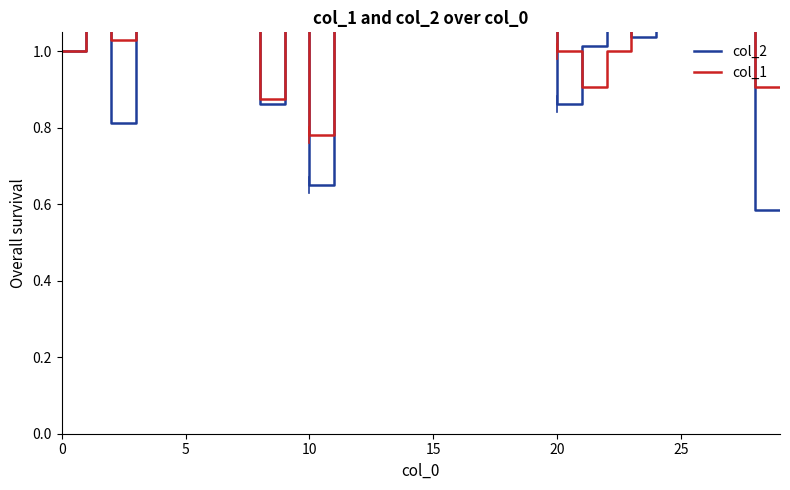

At which label does col_2 reach its minimum?

28